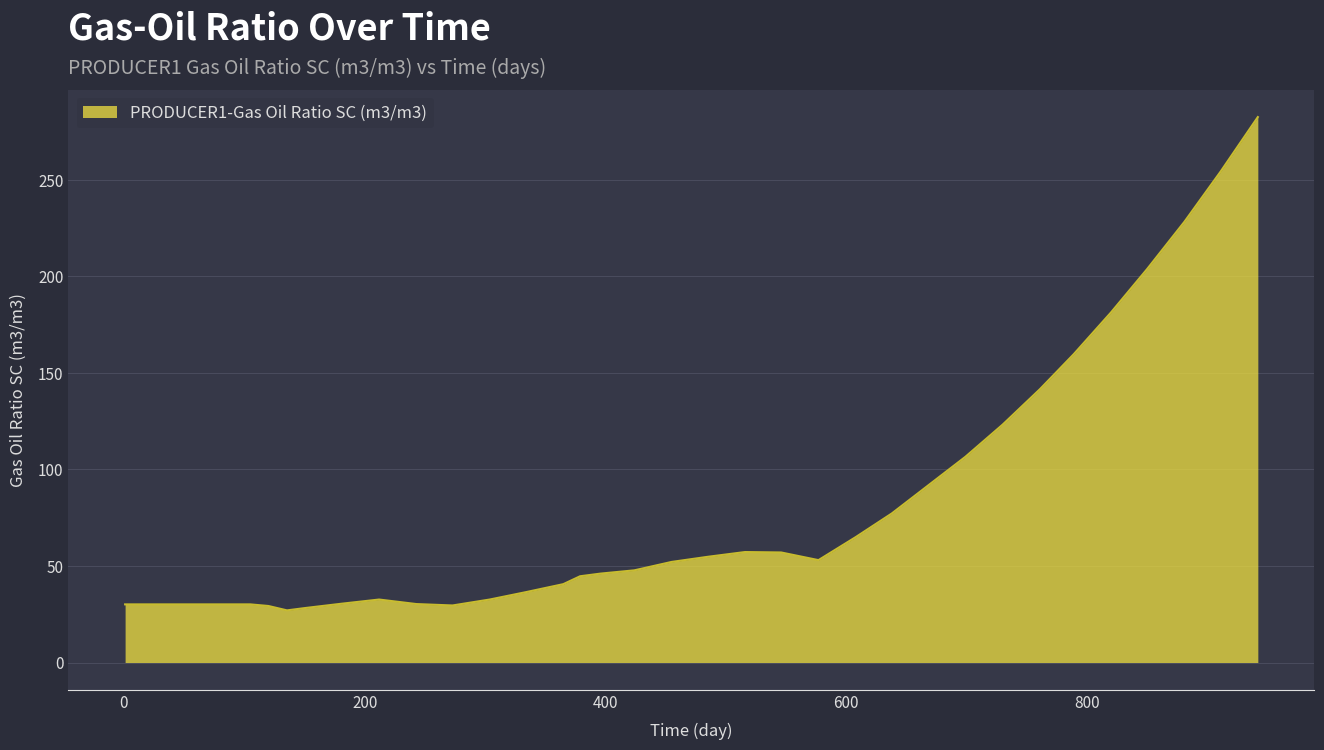

What is the minimum value shown in the chart?

27.0